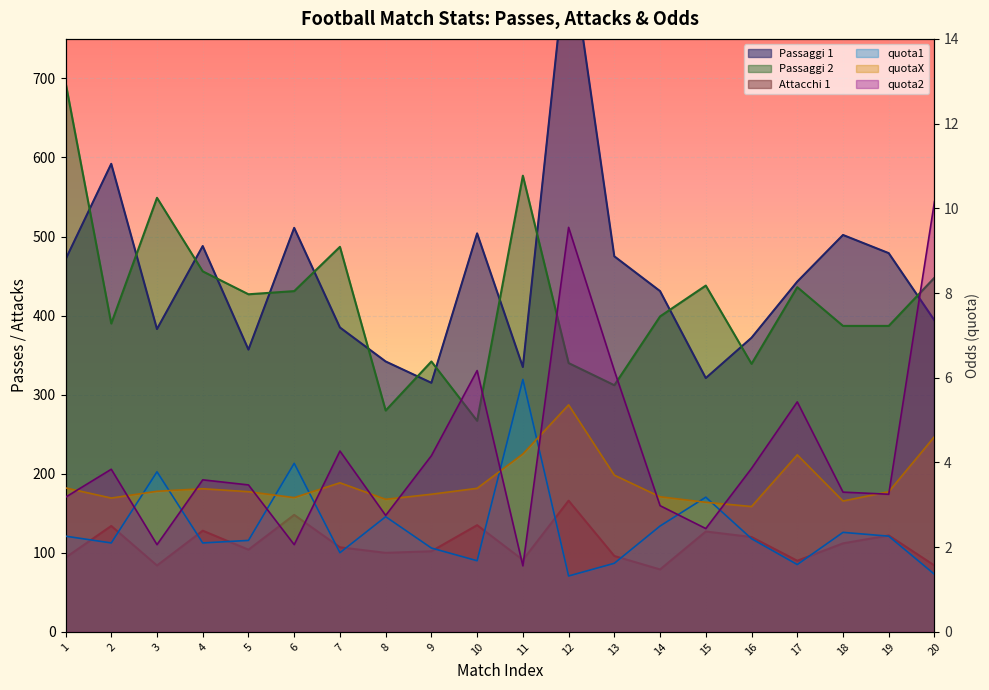

Which series has the largest total across all categories?

Passaggi 1